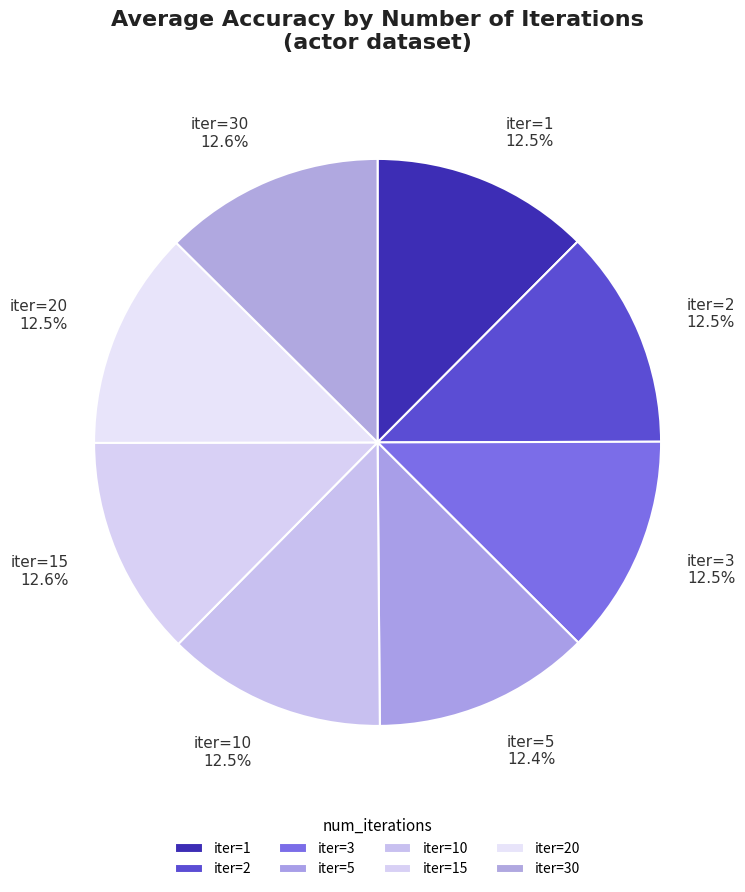

How many slices are in this pie chart?

8